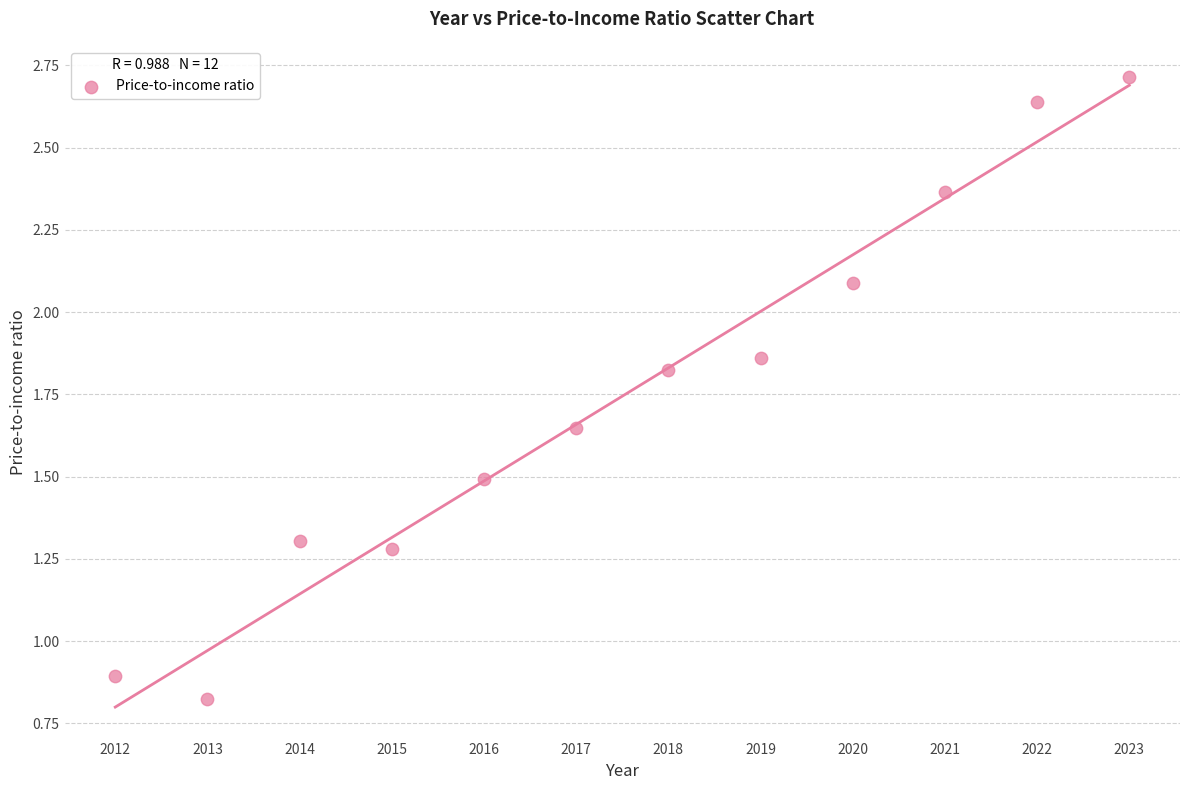

What Y value in the scatter plot is closest to 1?

0.9